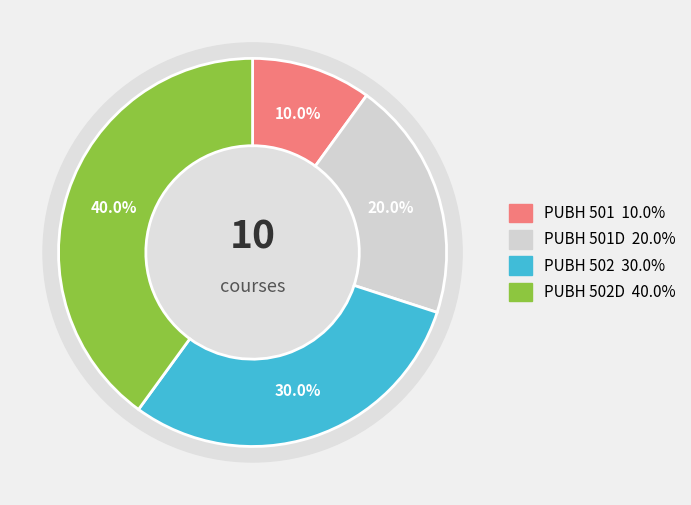

Do PUBH 502D and PUBH 501 together represent more than half of the pie?

No